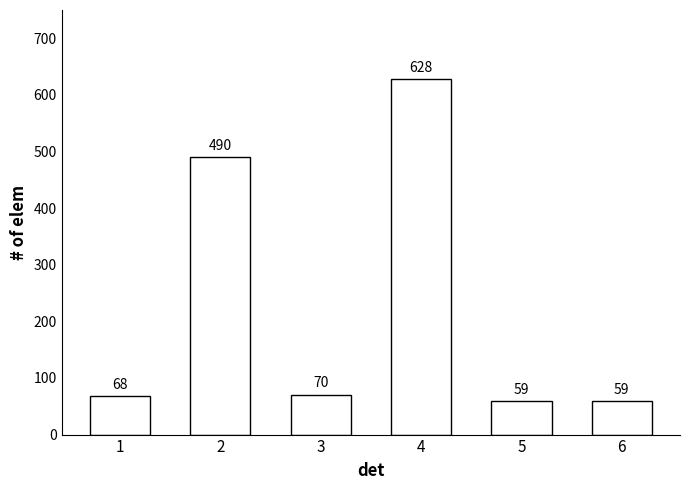

True or false: the data shows 314 at 2.

False